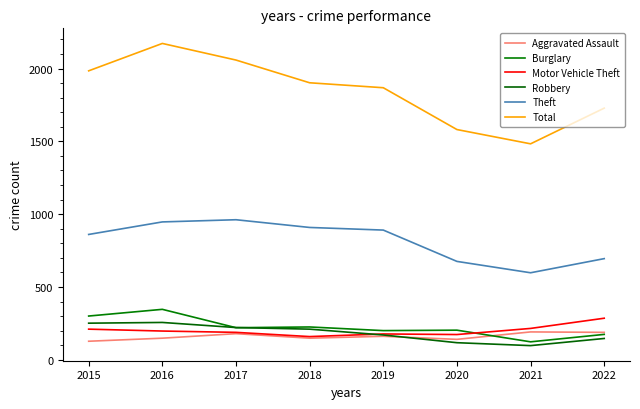

What value does the Aggravated Assault series have at 2021?

192